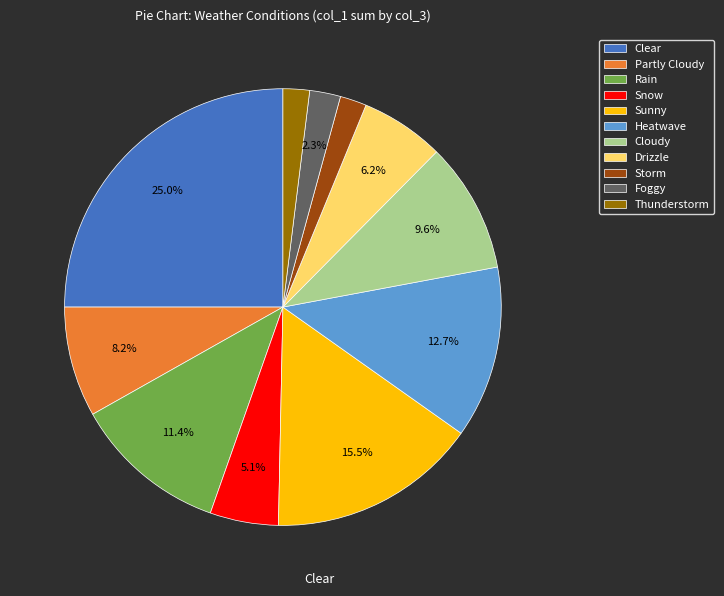

Approximately how many times larger is the value at Drizzle compared to Heatwave?

0.5